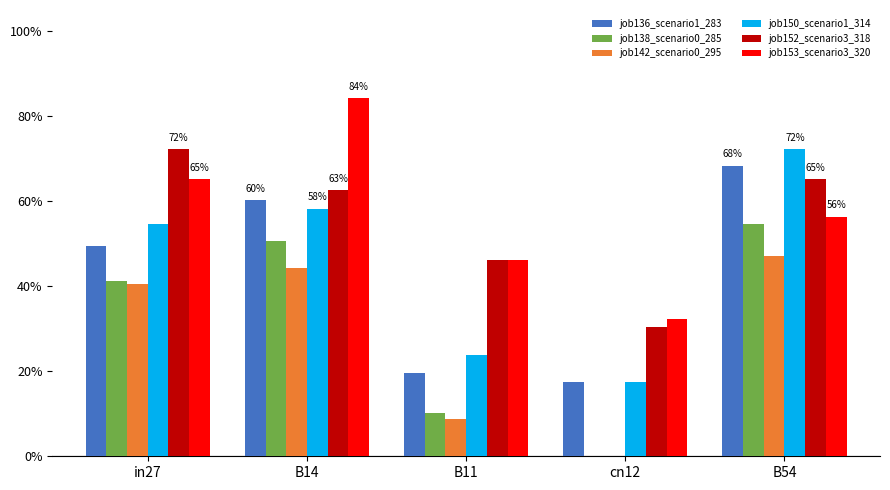

What is the spread (max minus min) of values at B14?

0.4